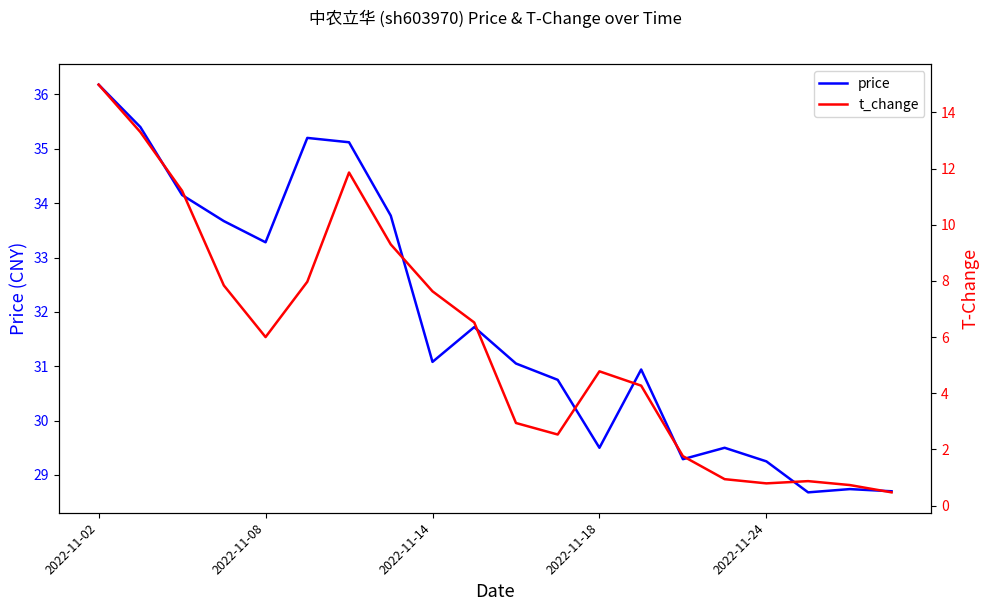

Is the value of price at 14 greater than the value of t_change at 18?

Yes